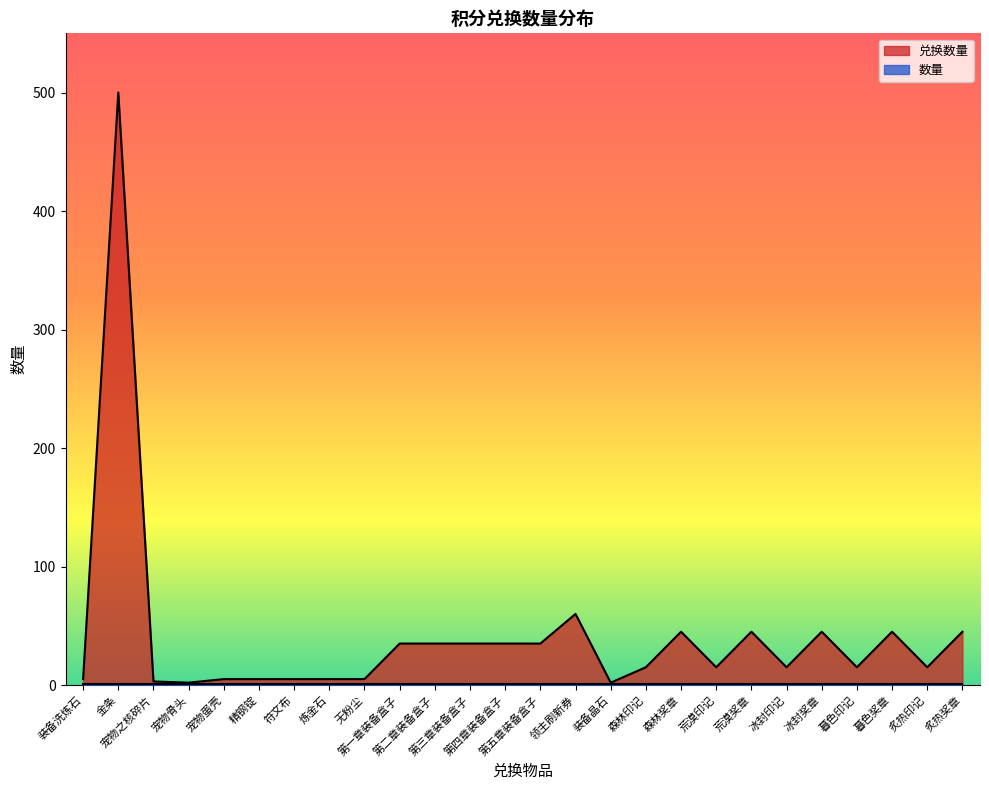

Reading left to right, extract all data points from this chart.

5	500	3	2	5	5	5	5	5	35	35	35	35	35	60	2	15	45	15	45	15	45	15	45	15	45